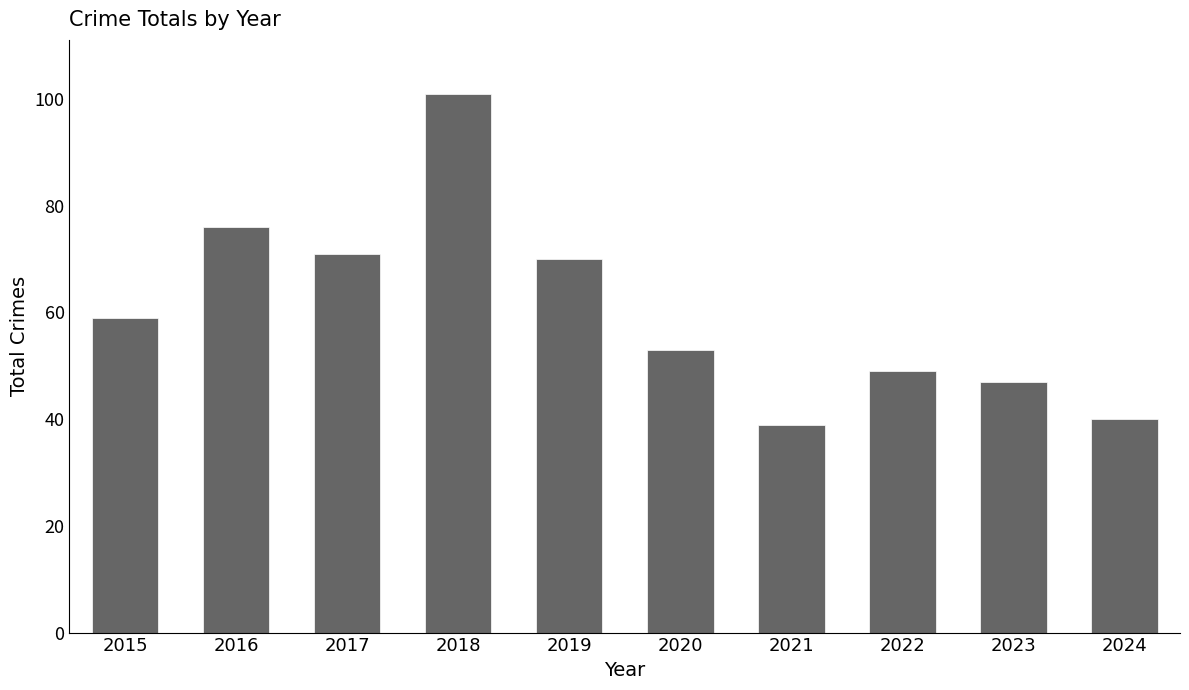

The value at 2023 is 47. True or false?

True